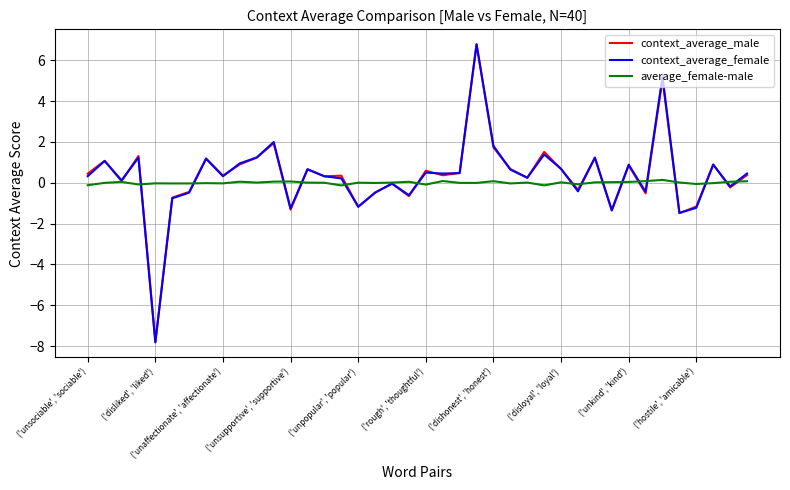

What is the maximum value shown in the chart?

6.8